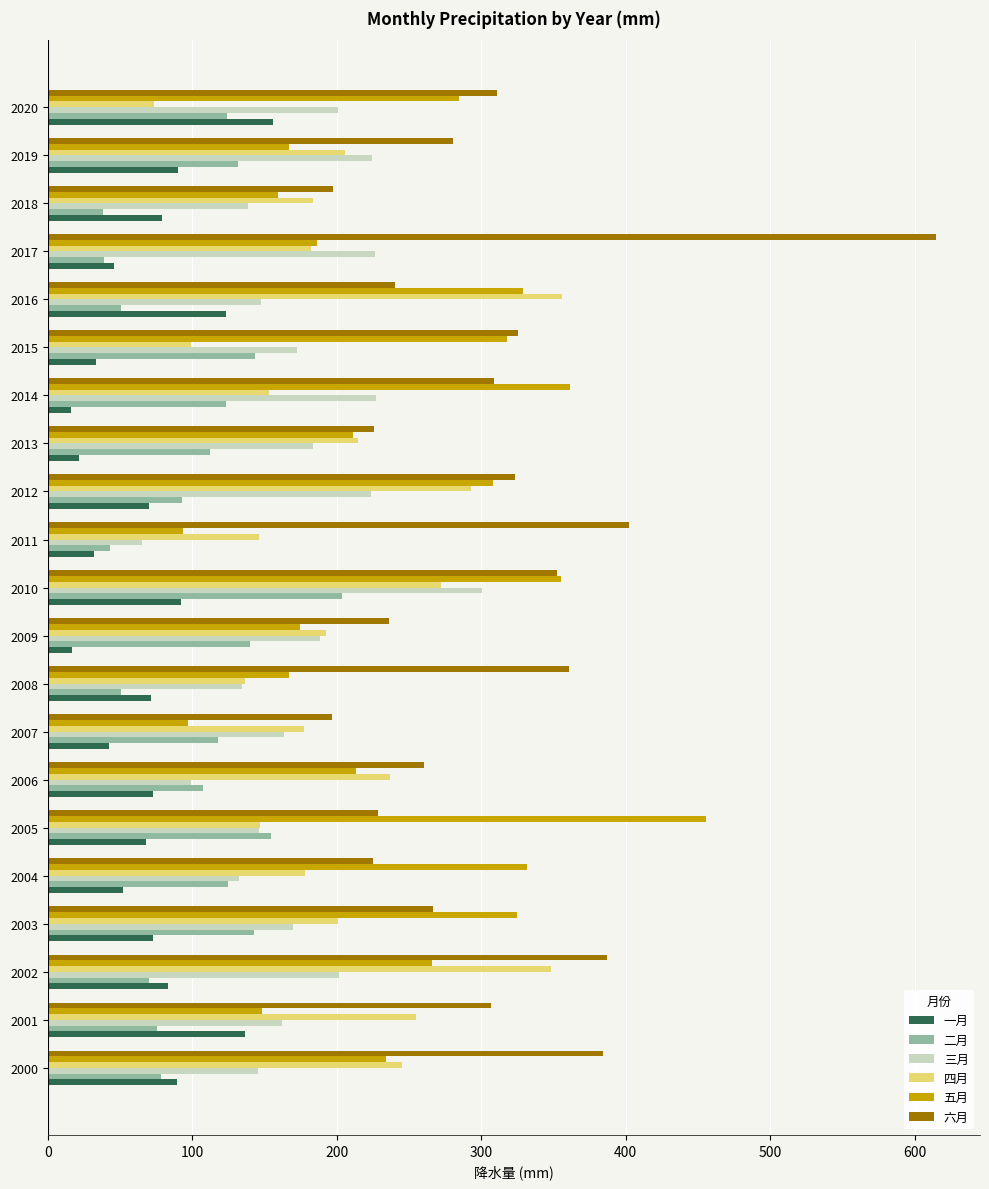

At which label does 四月 reach its peak?

2016